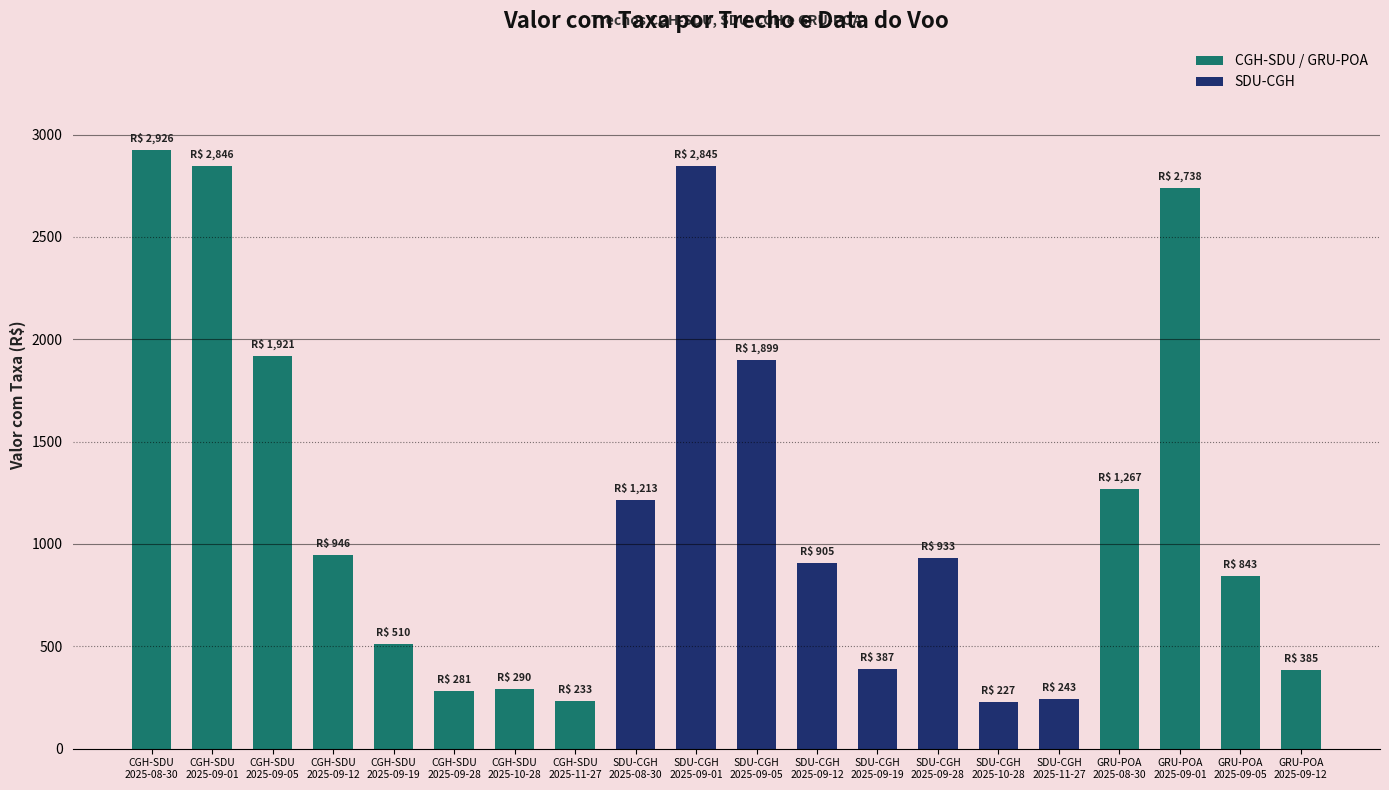

What is the minimum value shown in the chart?

227.4